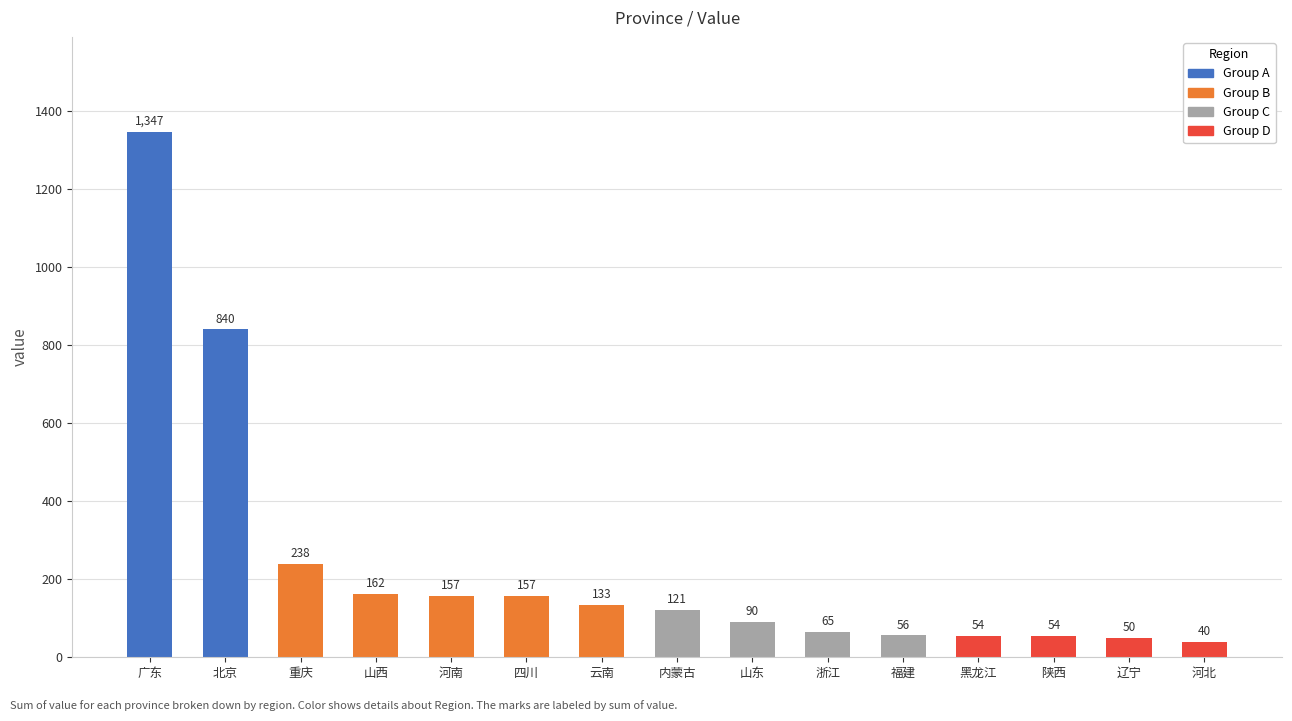

How many data points are less than 121?

7